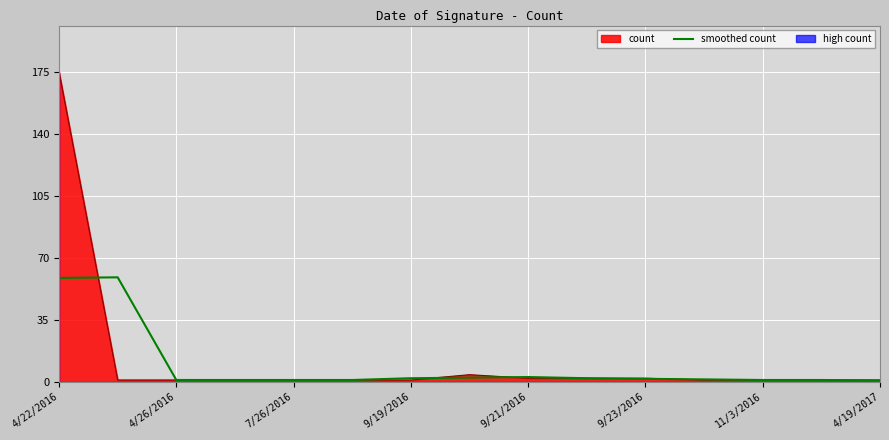

Is it true that smoothed count equals 1.0 at 11/3/2016?

True